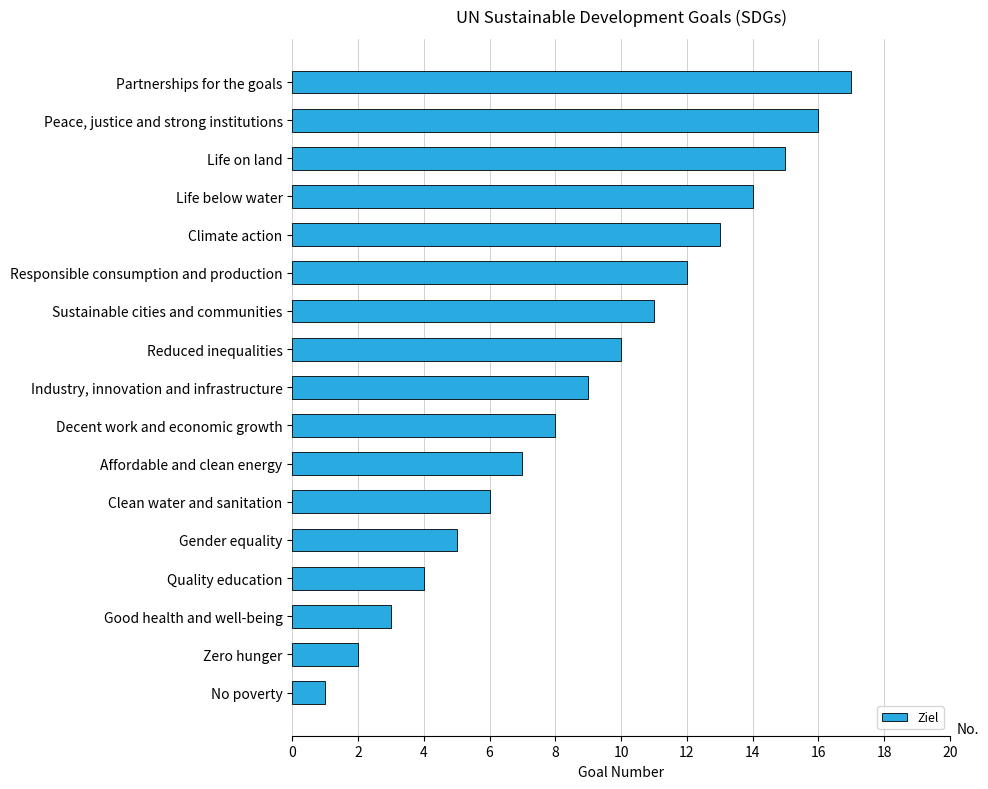

How many bars are there in total?

17